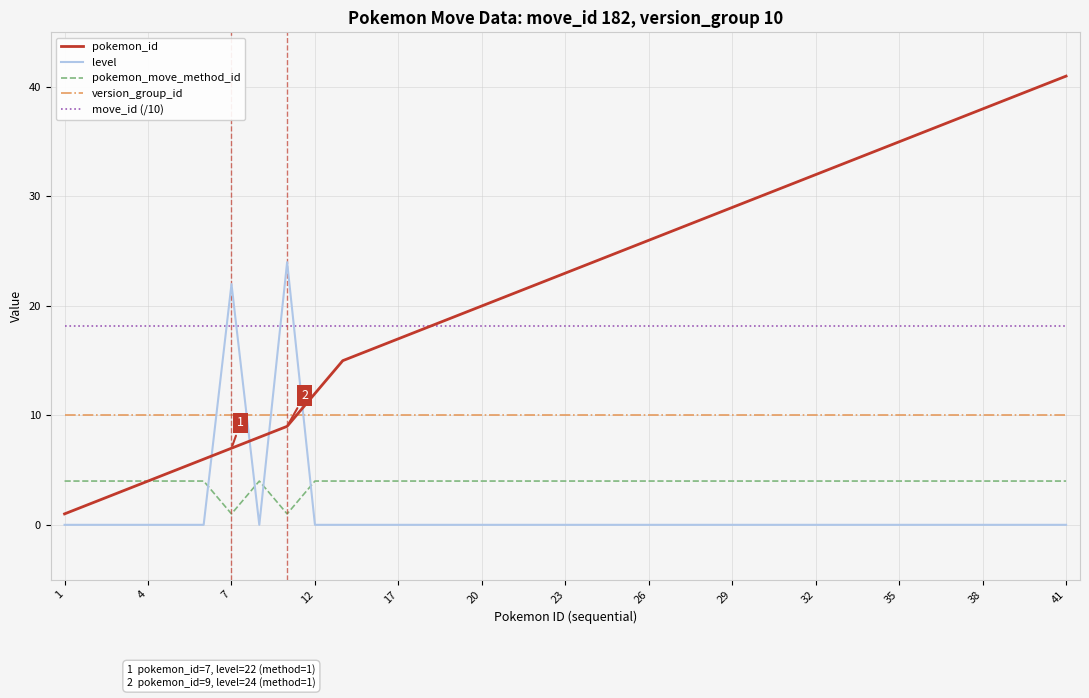

Which series has the largest range (max minus min)?

pokemon_id